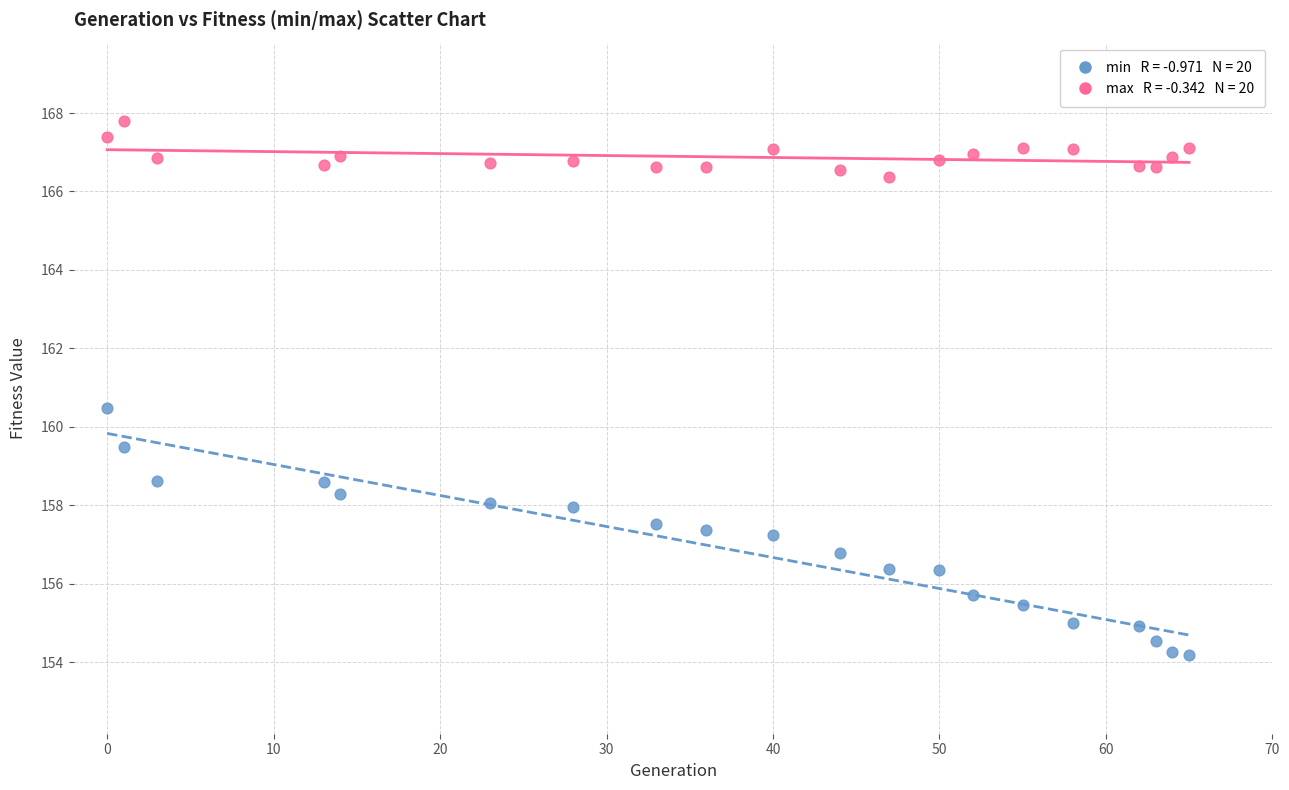

Across all data points, what is the range of X values (max minus min)?

65.0